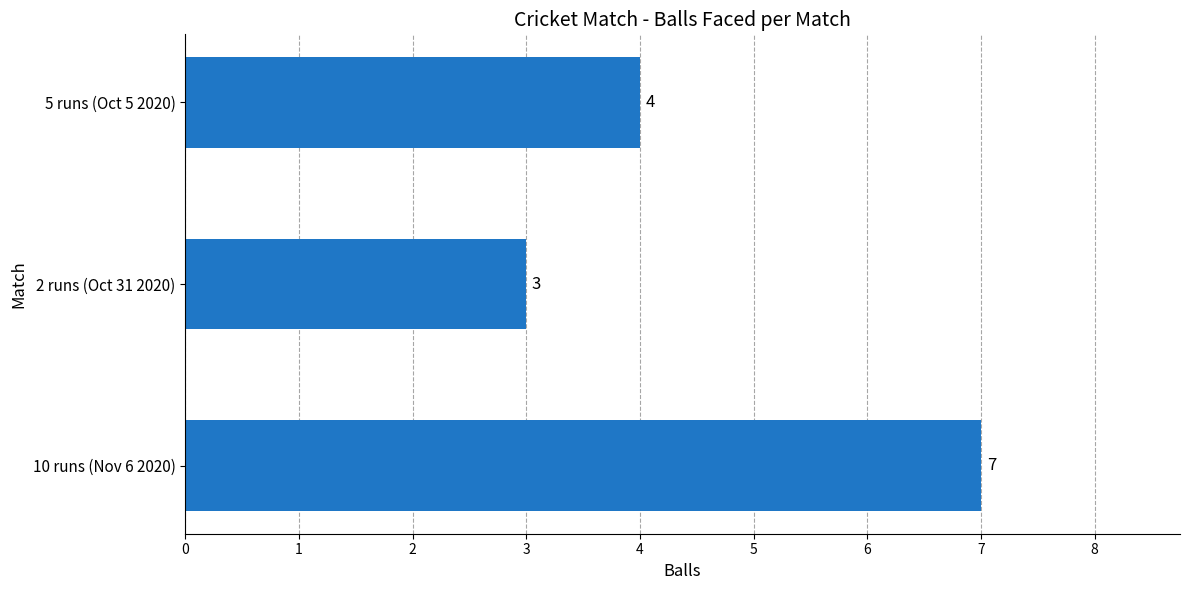

Reading top to bottom, what are all the values shown in this chart?

5 runs (Oct 5 2020)=4	2 runs (Oct 31 2020)=3	10 runs (Nov 6 2020)=7